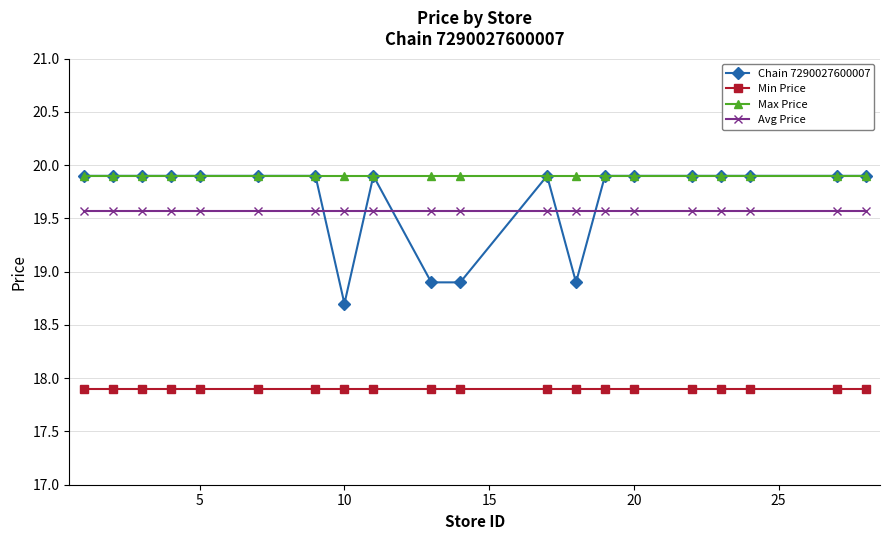

How many lines are shown in the chart?

4